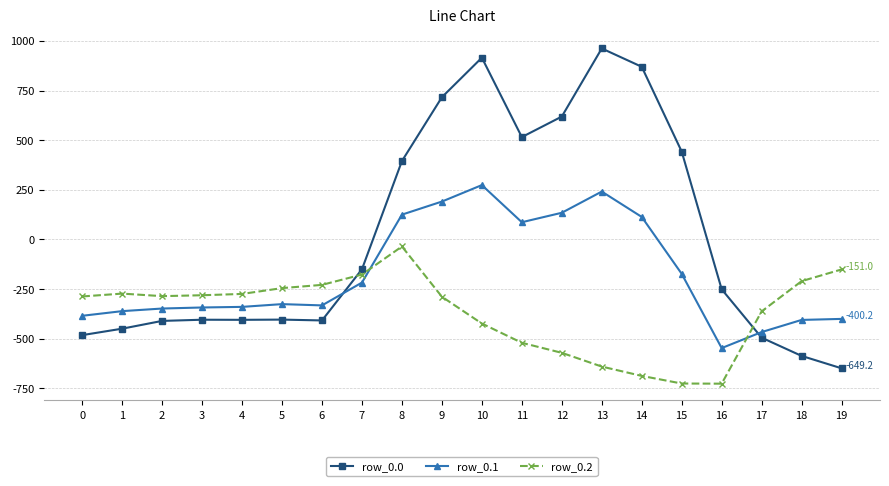

Is this an area chart (filled region under the line)?

No